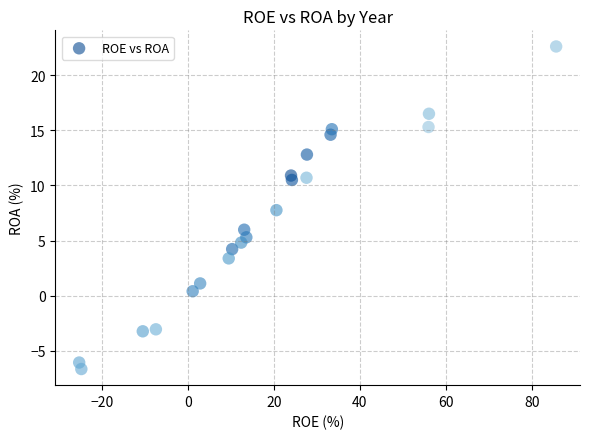

What is the range of Y values (max minus min)?

29.2